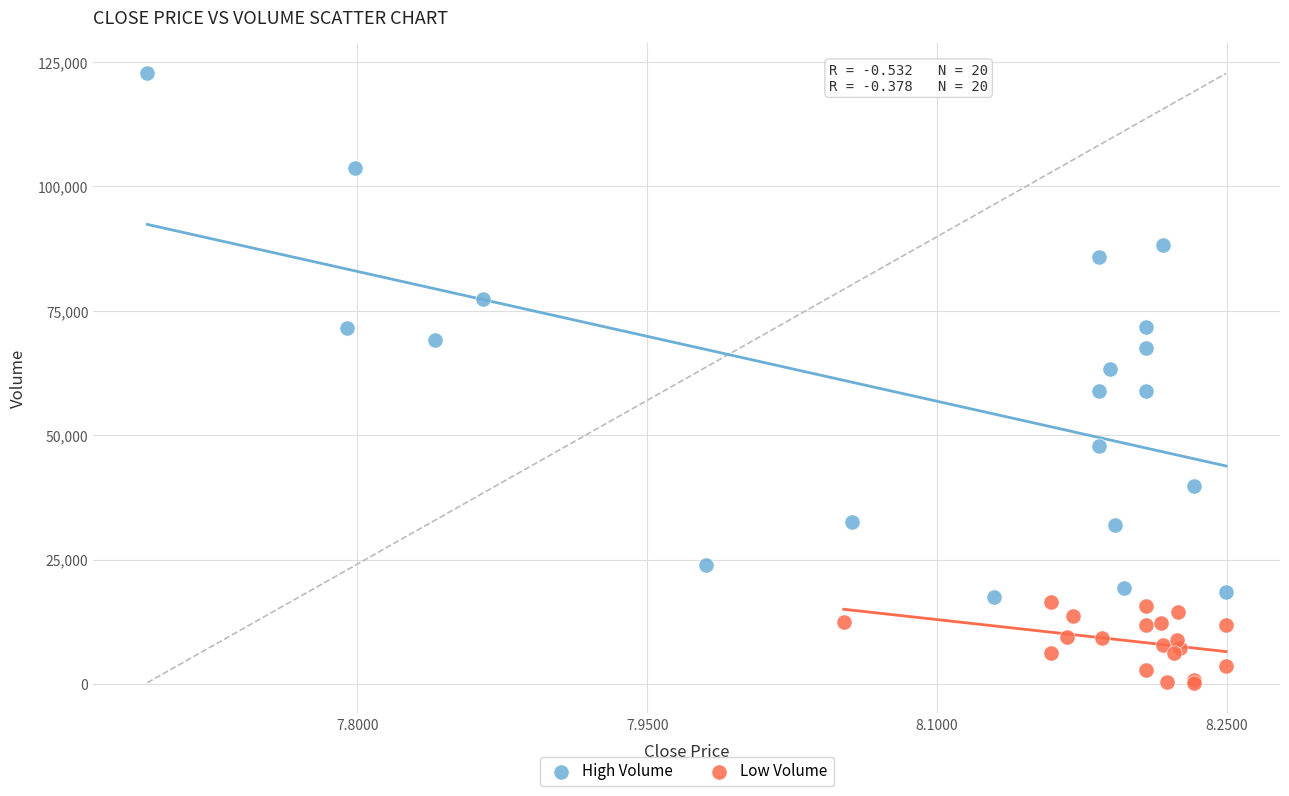

Which series has the largest Y range (max minus min)?

High Volume